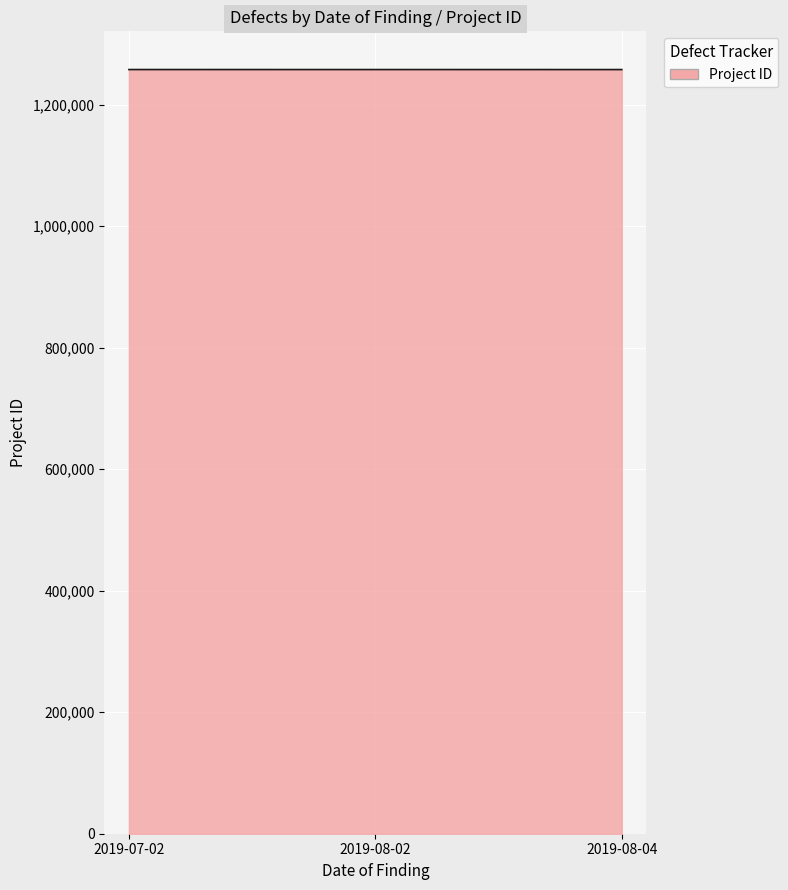

How many lines are shown in the chart?

1